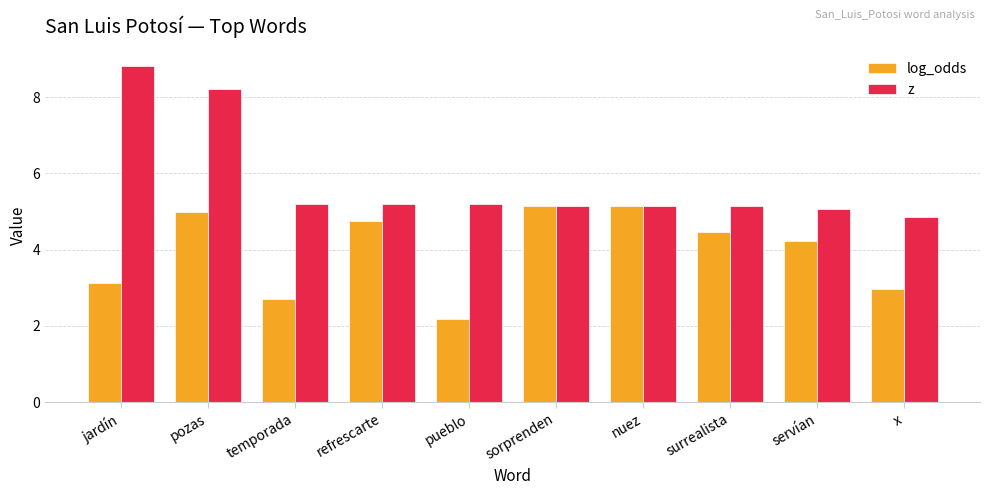

The log_odds series shows 6.4 at servían. True or false?

False